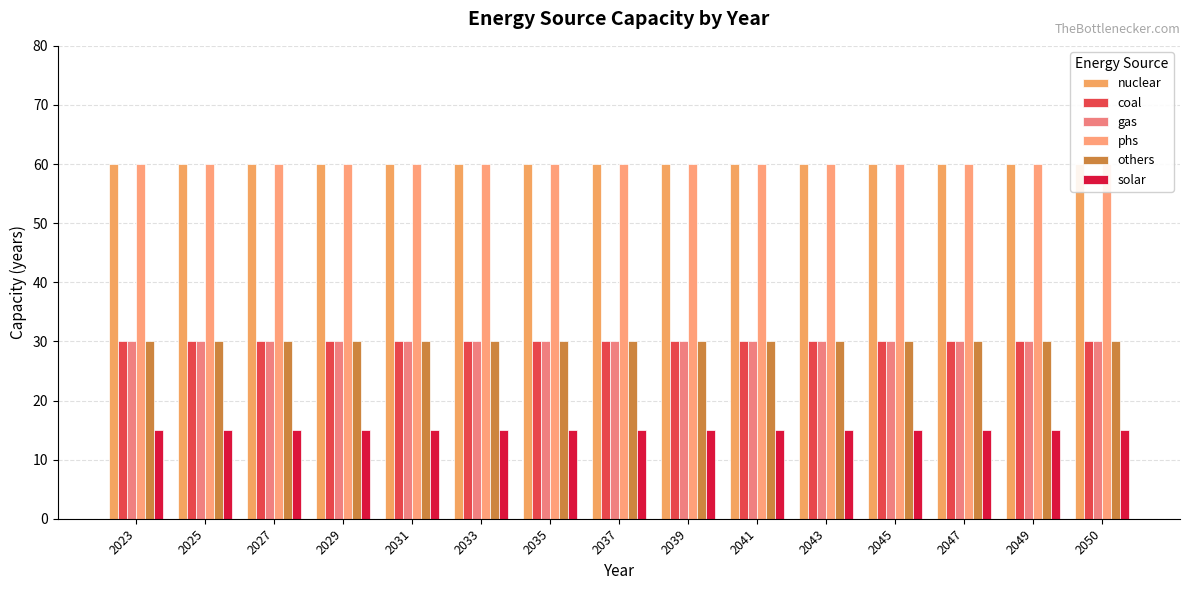

At which label is nuclear closest to 60?

2023